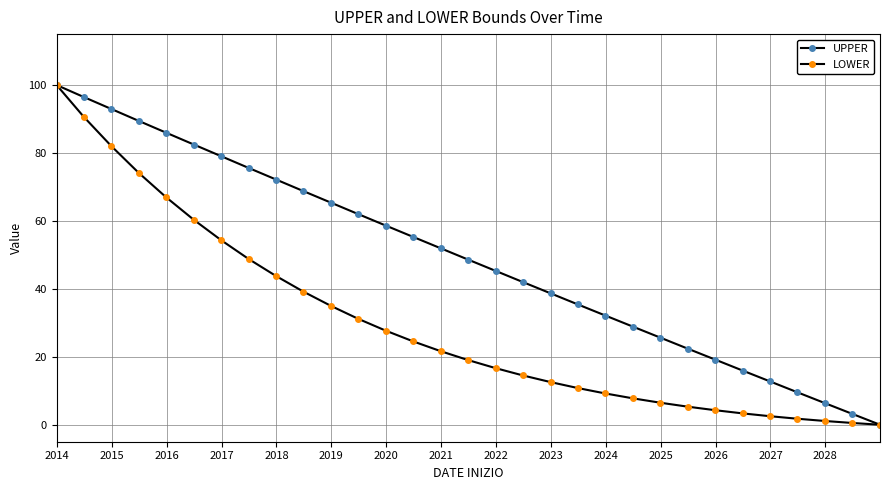

How many lines are shown in the chart?

2